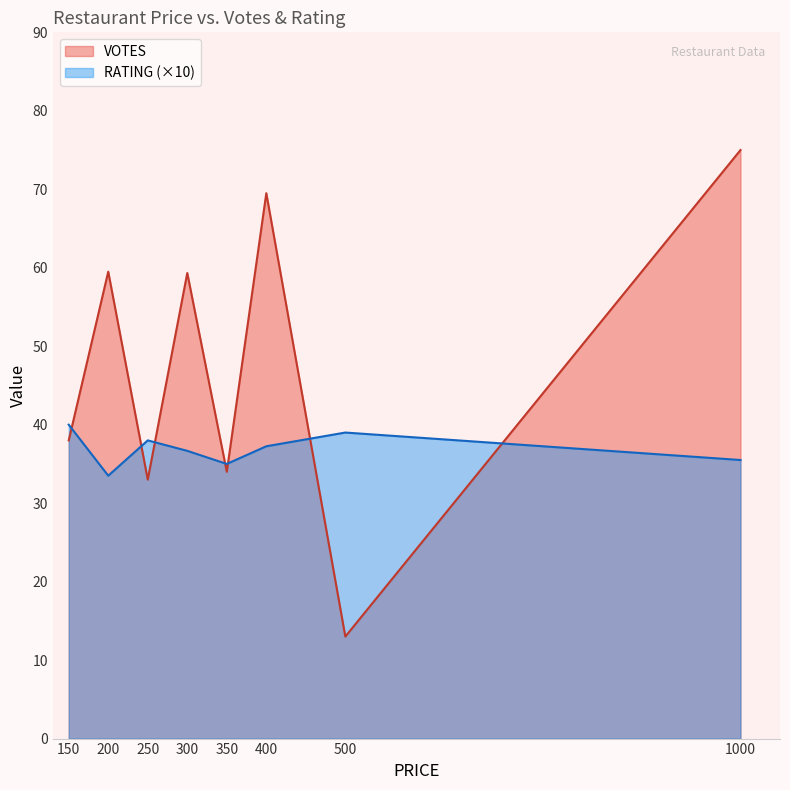

What are all the series names shown in the legend?

VOTES, RATING (×10)